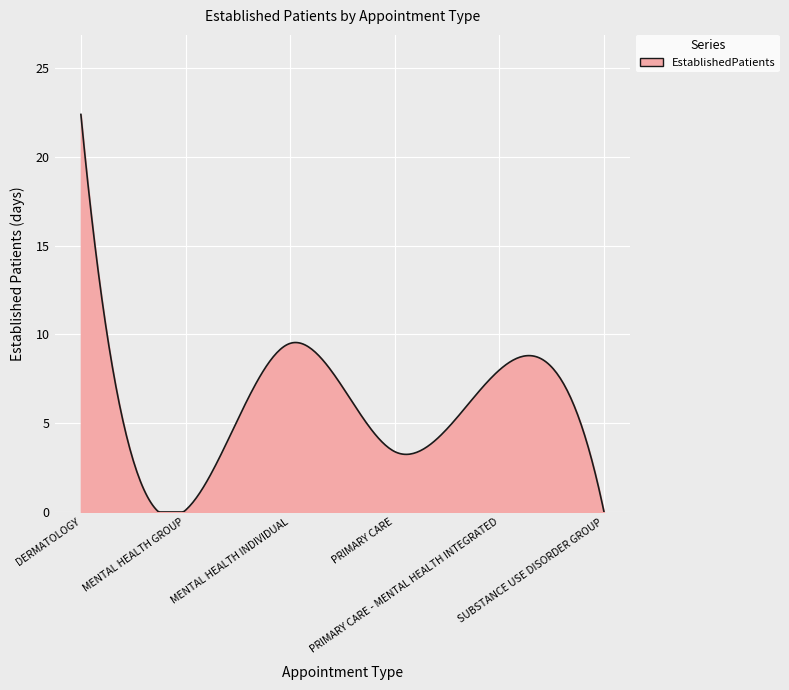

What is the sum of all values?

1773.0